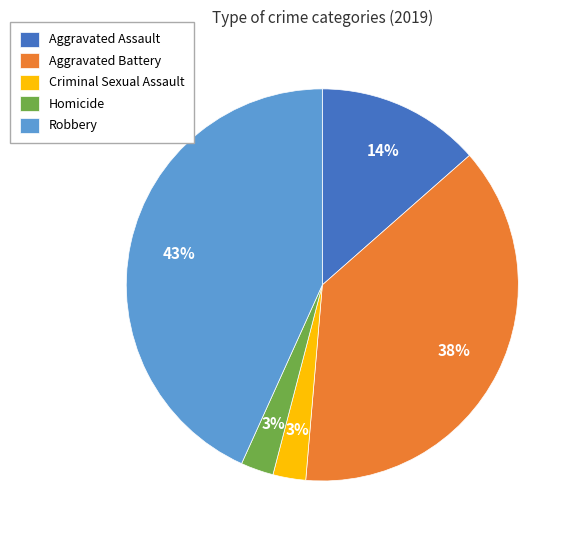

To the nearest percent, what is the combined percentage of Aggravated Battery and Criminal Sexual Assault?

41%